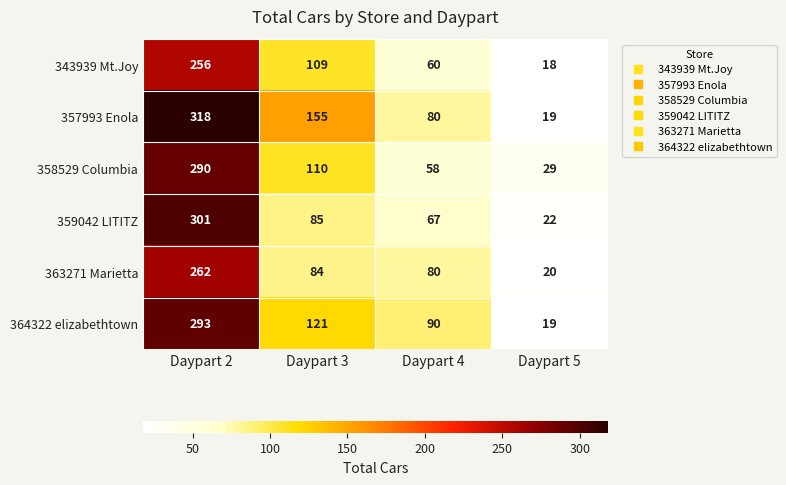

At how many categories does at least one series exceed 295?

1